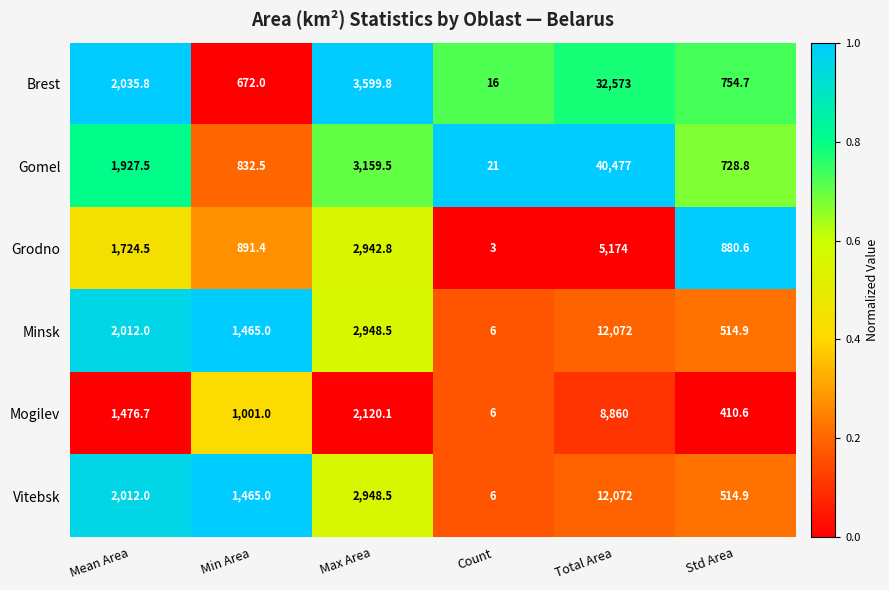

What is the difference between the highest and lowest values at Total Area?

35303.0